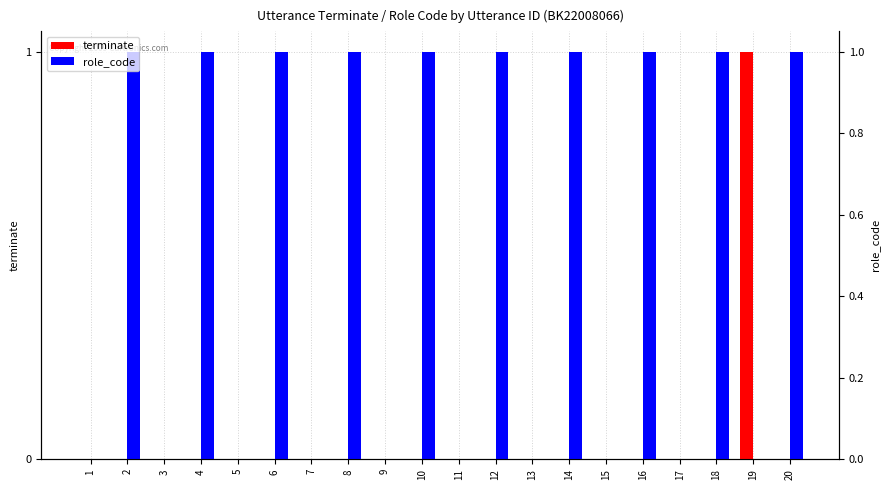

At which category is the sum across all series the highest?

2